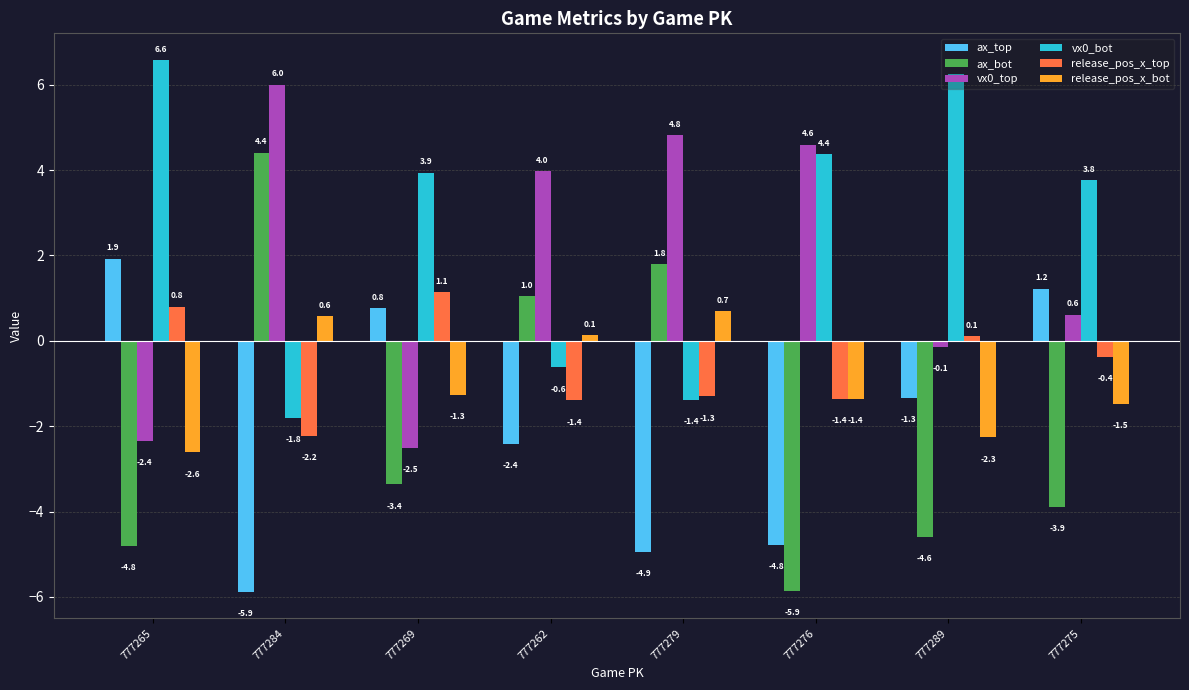

What is the sum of the ax_top values at 777284 and 777265?

-4.0